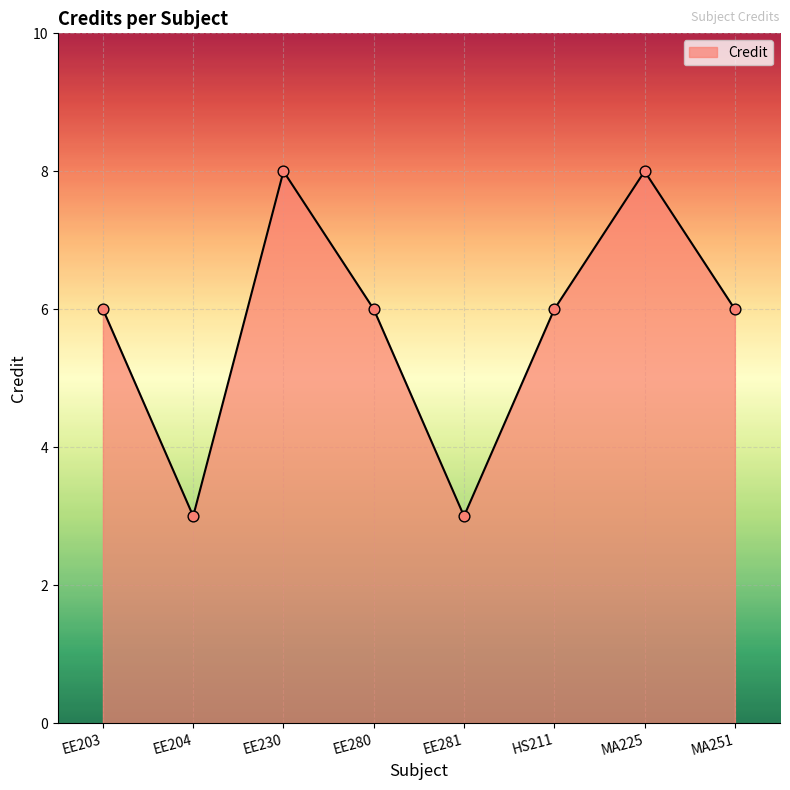

Between EE203 and MA225, which is larger?

MA225